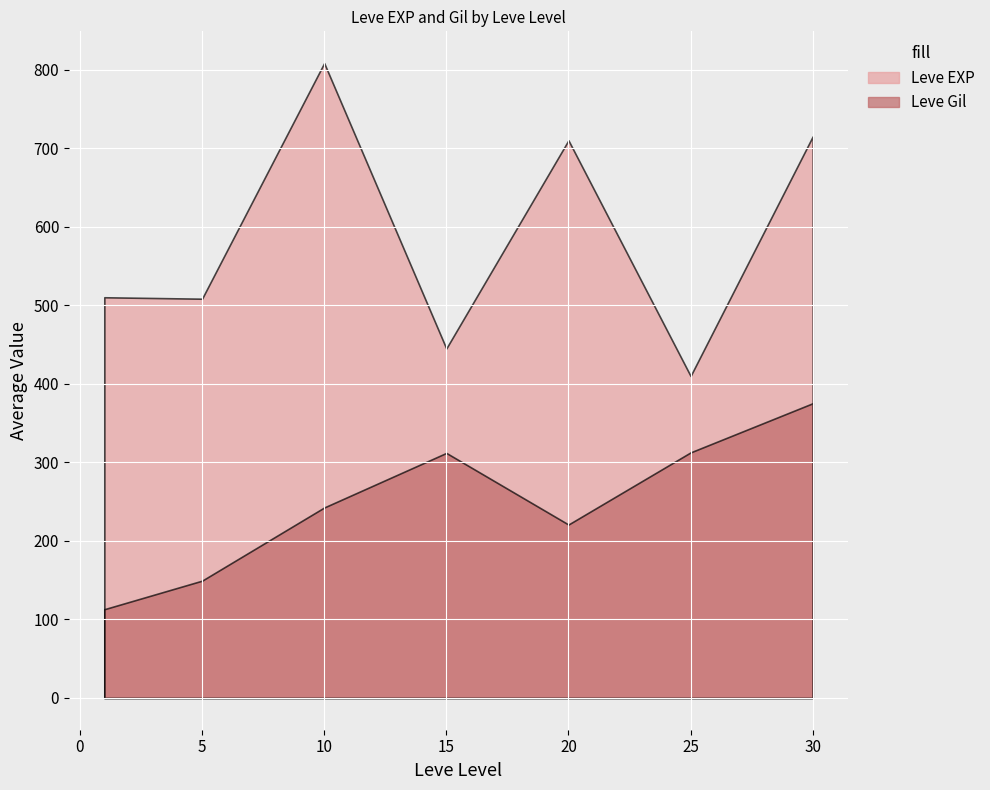

What is the difference between the maximum and second lowest values in the Leve Gil series?

420